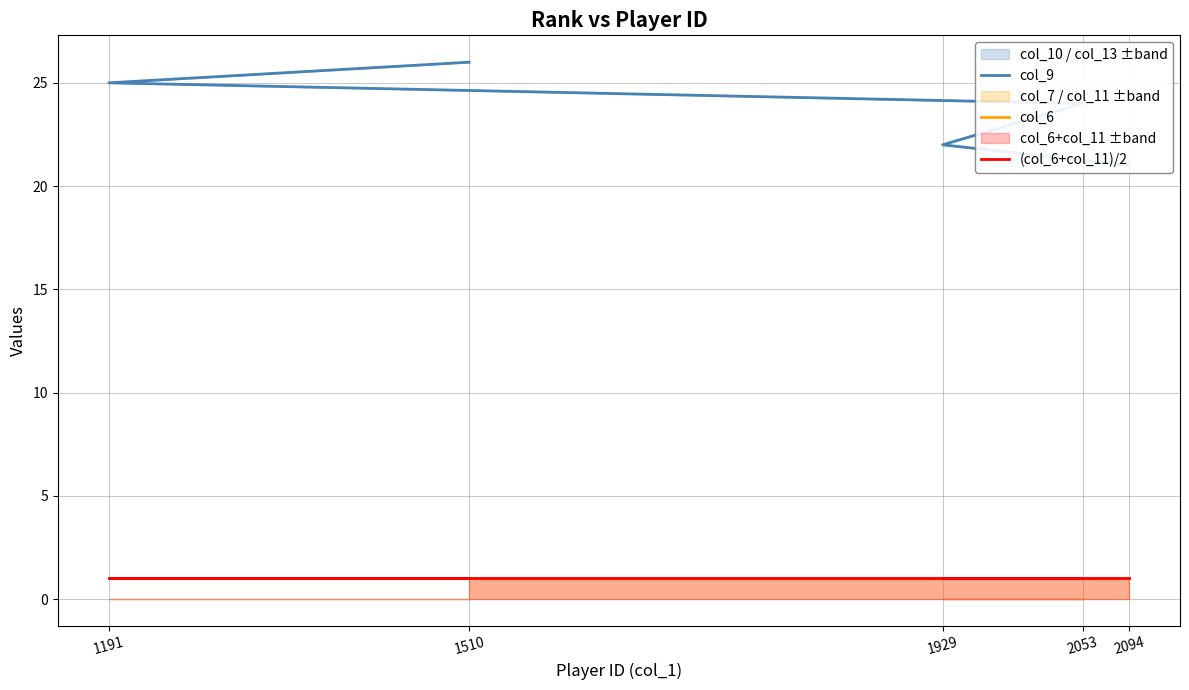

True or false: (col_6+col_11)/2 and col_6 cross at least once.

False